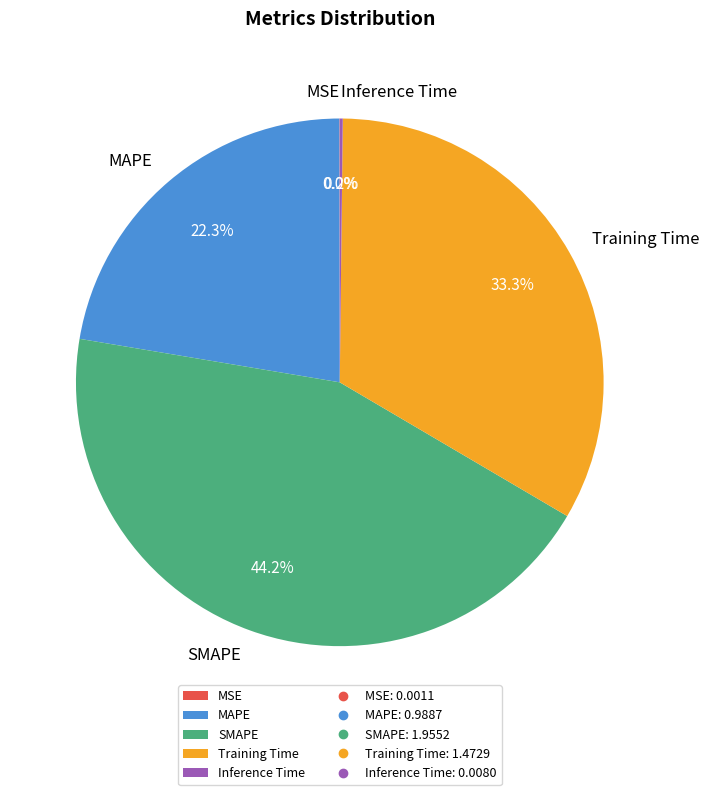

Is it true that MAPE is 22% of the pie?

True